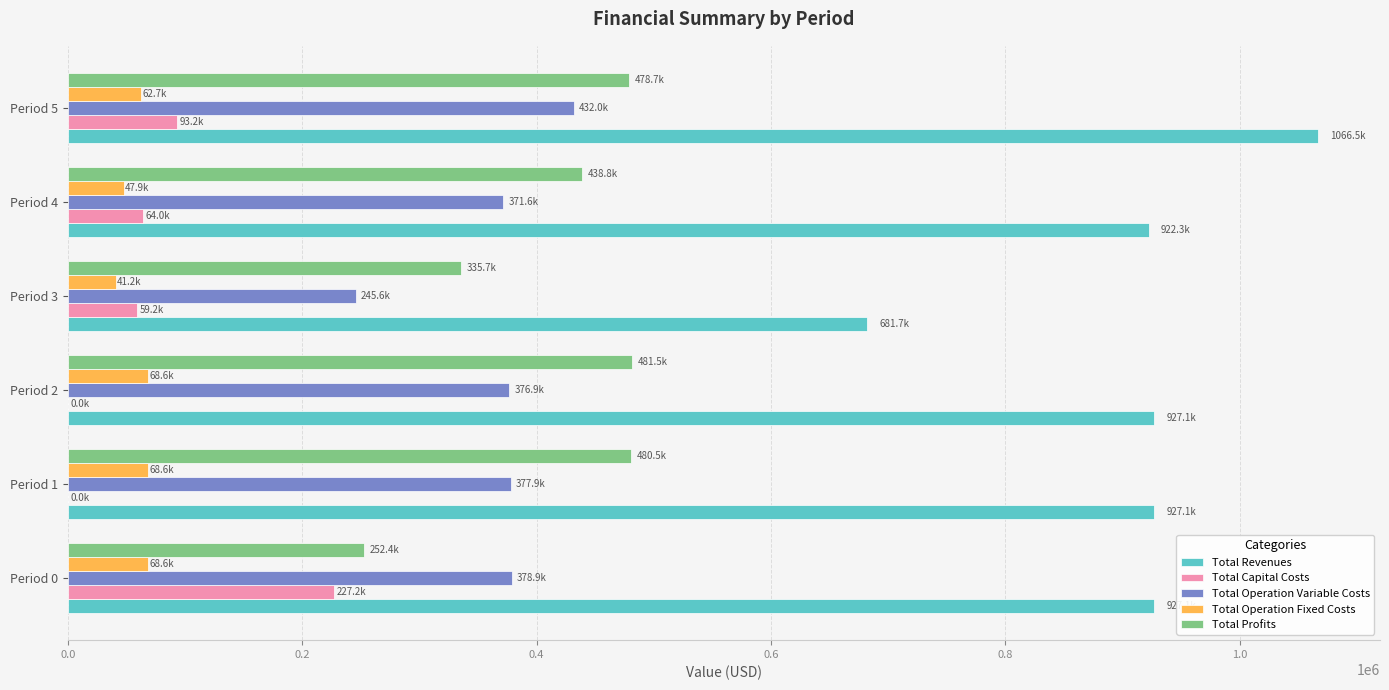

Between Period 0 and Period 3, which series saw the biggest shift?

Total Revenues